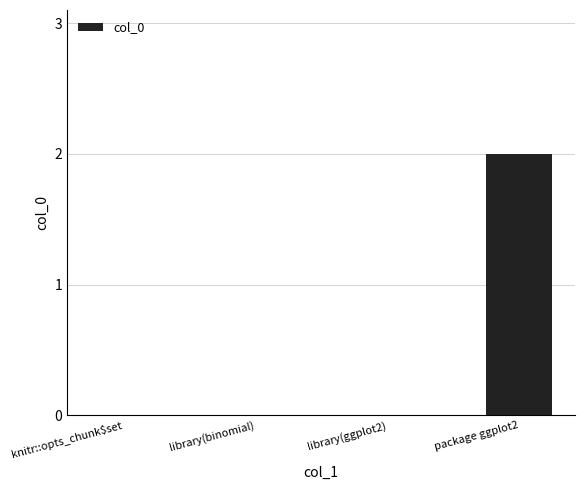

Is it true that the value at package ggplot2 is 2?

True